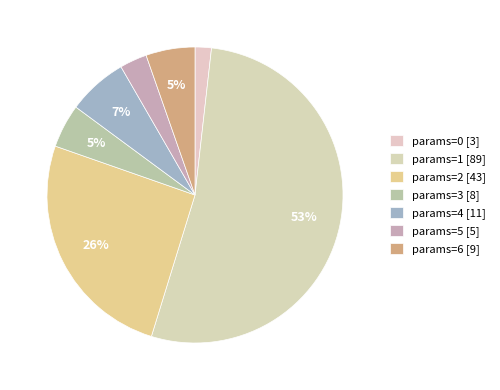

Count the number of slices in the pie.

7